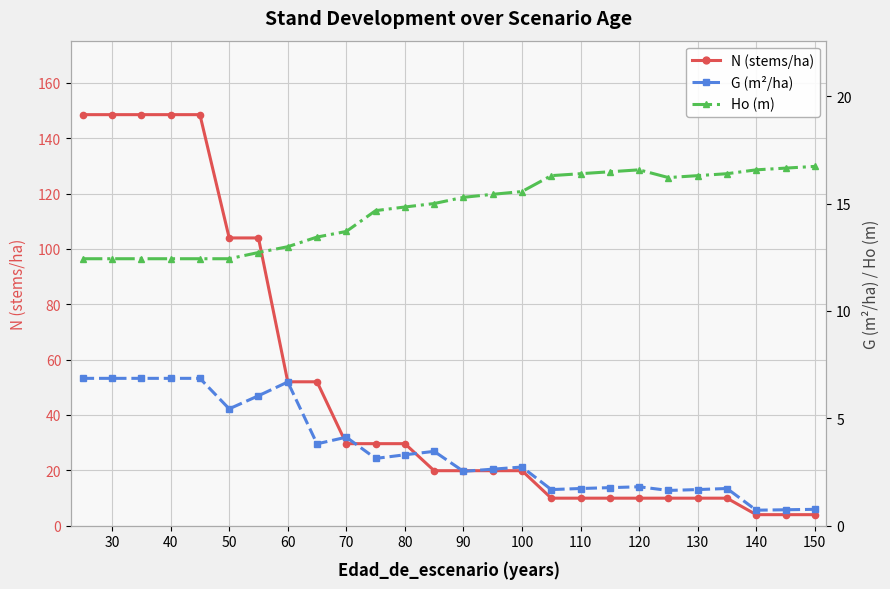

List the series in order of their overall mean, highest first.

N (stems/ha), Ho (m), G (m²/ha)